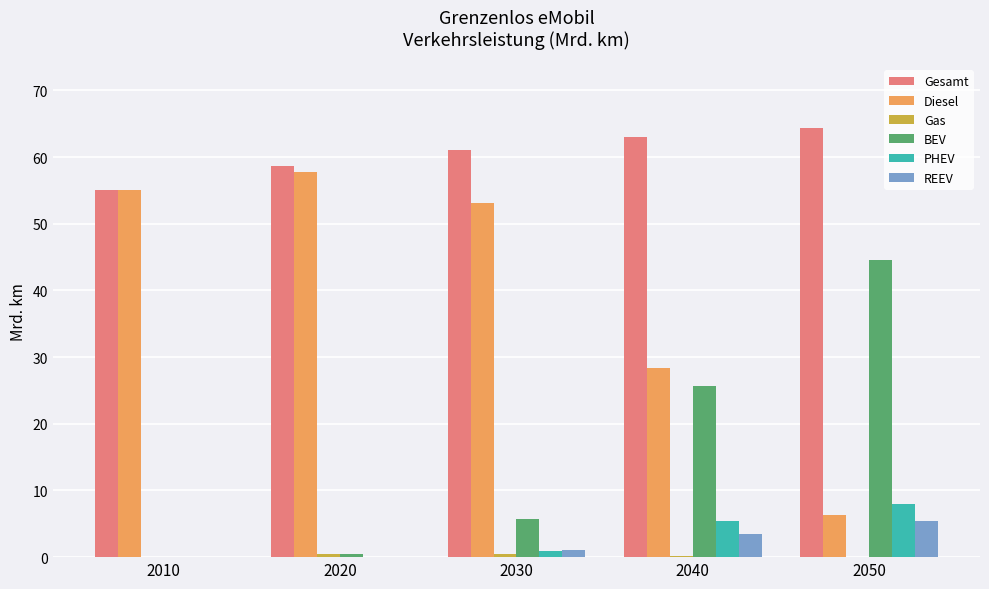

Which series changed the most between 2010 and 2030?

Gesamt